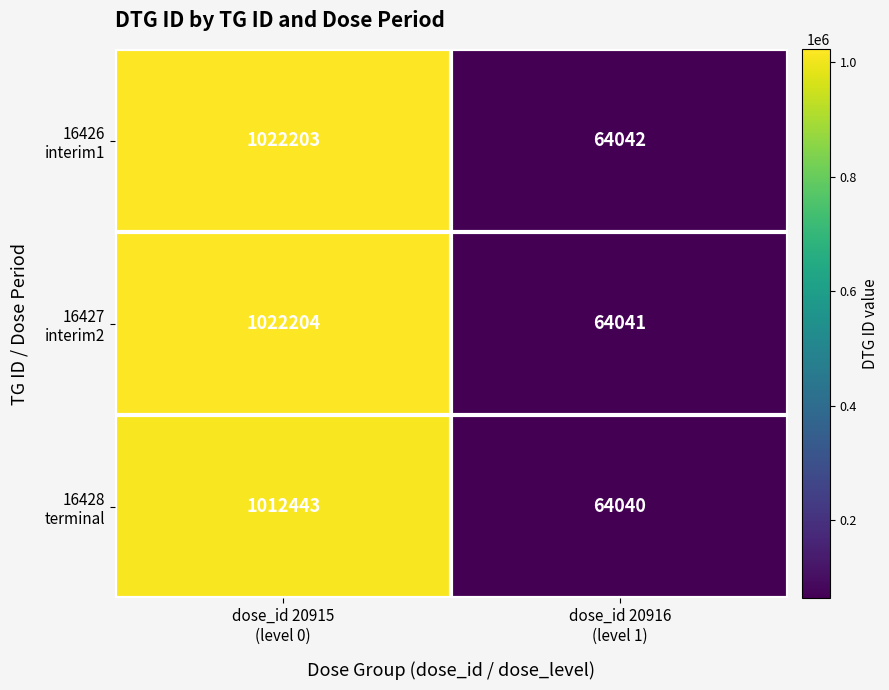

What is the smallest value displayed?

64040